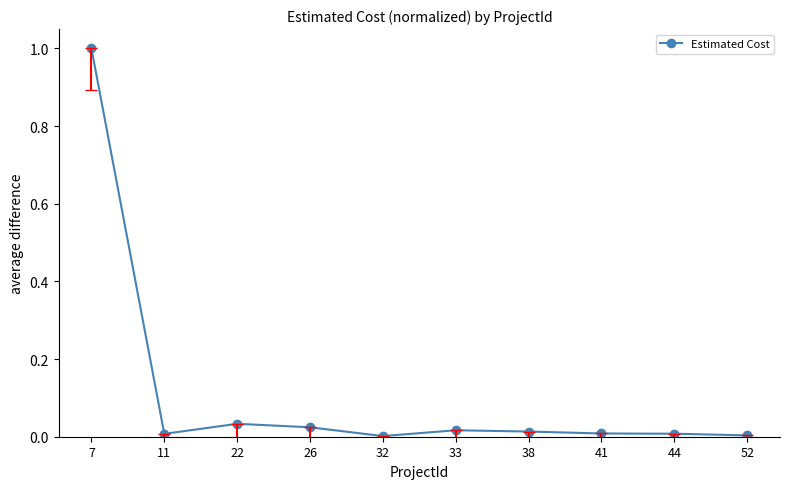

The chart shows a value of 0.0 at 32. True or false?

True